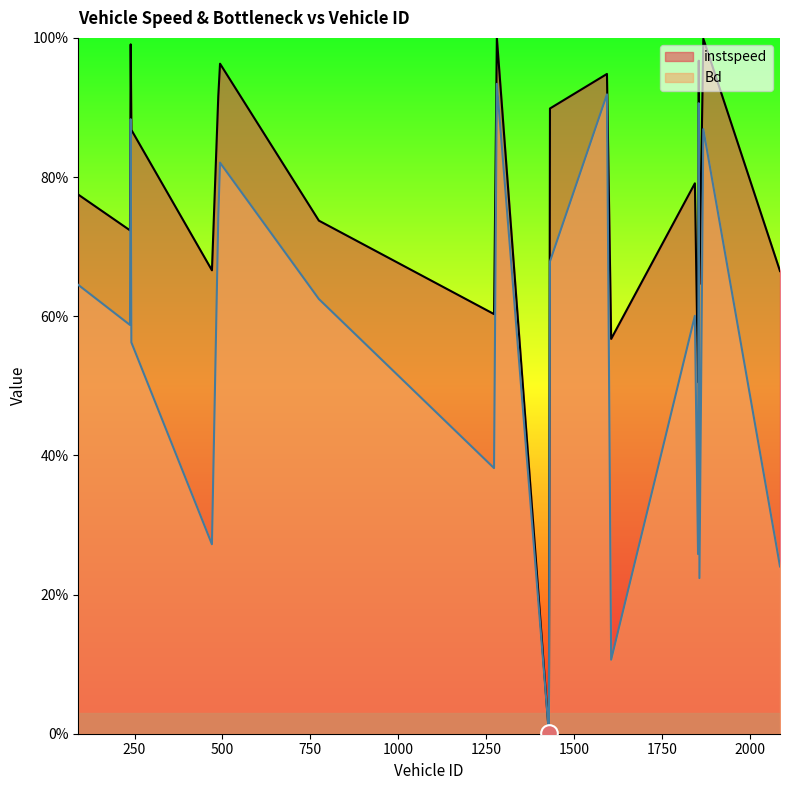

What are all the series names shown in the legend?

instspeed, Bd